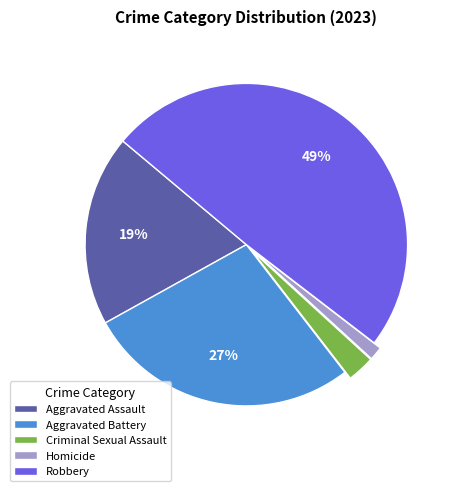

Which has a higher value, Homicide or Aggravated Assault?

Aggravated Assault